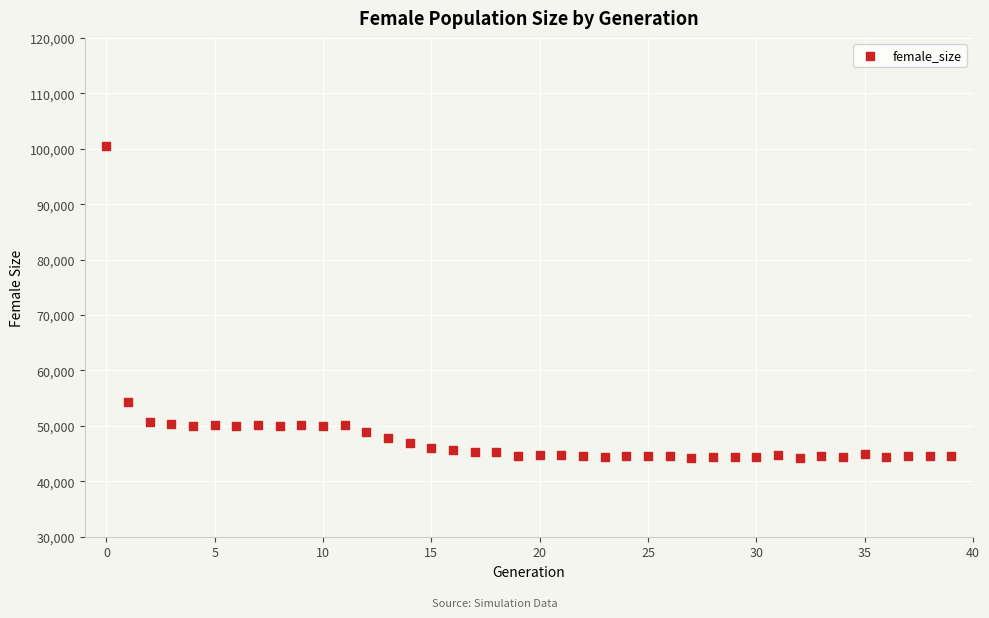

What Y value in the scatter plot is closest to 72331?

54396